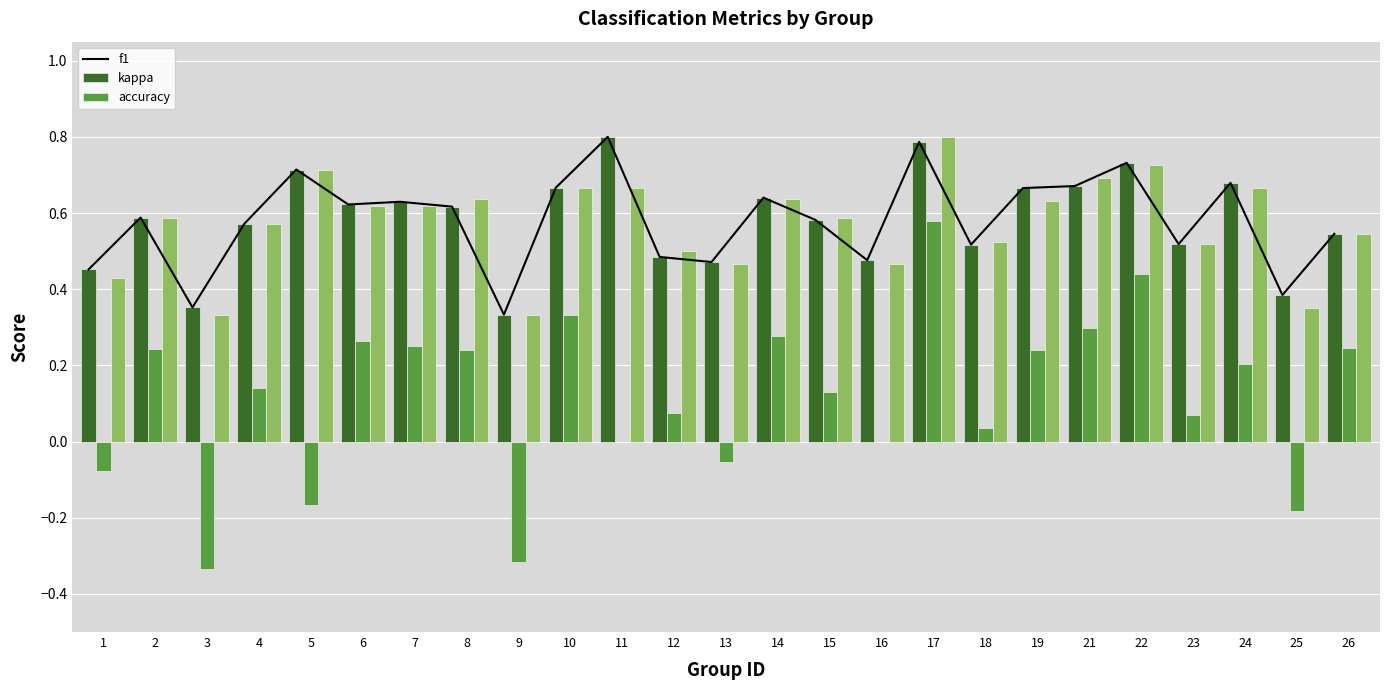

What value does the kappa series have at 25?

-0.2